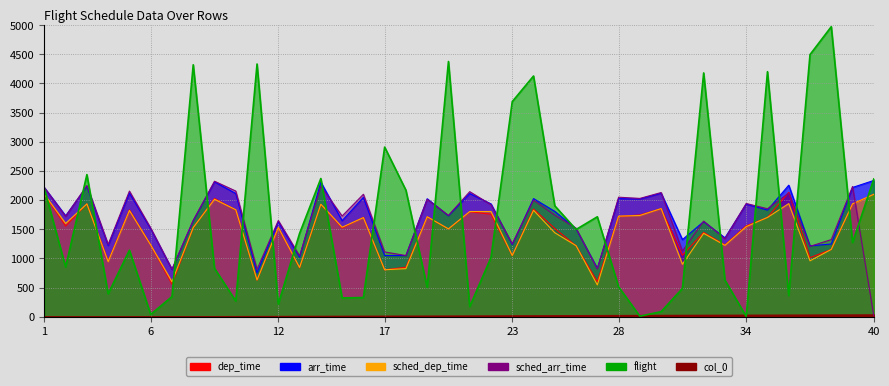

Reading left to right, extract all data points from this chart.

dep_time: 2100	1555	1936	951	1831	1229	558	1525	2028	1830	626	1527	837	1926	1522	1704	804	849	1714	1504	1800	1759	1047	1847	1513	1216	601	1719	1745	1852	1055	1446	1231	1558	1702	2134	1013	1153	1932	2100
arr_time: 2214	1731	2237	1222	2121	1507	811	1647	2313	2113	753	1629	1021	2308	1647	2047	1049	1049	2023	1731	2113	1935	1238	2026	1806	1509	829	2025	2019	2118	1323	1631	1353	1932	1828	2256	1215	1247	2217	2337
sched_dep_time: 2100	1600	1935	945	1822	1230	600	1529	2014	1835	630	1530	845	1930	1535	1700	805	825	1715	1507	1804	1805	1050	1825	1440	1219	545	1725	1736	1855	900	1430	1224	1545	1703	1940	959	1155	1936	2100
sched_arr_time: 2214	1720	2250	1240	2155	1520	815	1653	2324	2155	813	1650	1044	2238	1727	2100	1111	1049	2012	1738	2145	1921	1250	2000	1742	1519	819	2050	2029	2130	1126	1640	1336	1942	1852	2120	1207	1323	2233	14
flight: 2197	854	2437	393	1141	40	345	4321	830	269	4334	216	1429	2370	322	329	2909	2170	503	4377	173	1016	3689	4128	1902	1496	1714	512	9	87	485	4181	628	4	4202	363	4495	4974	1271	2363